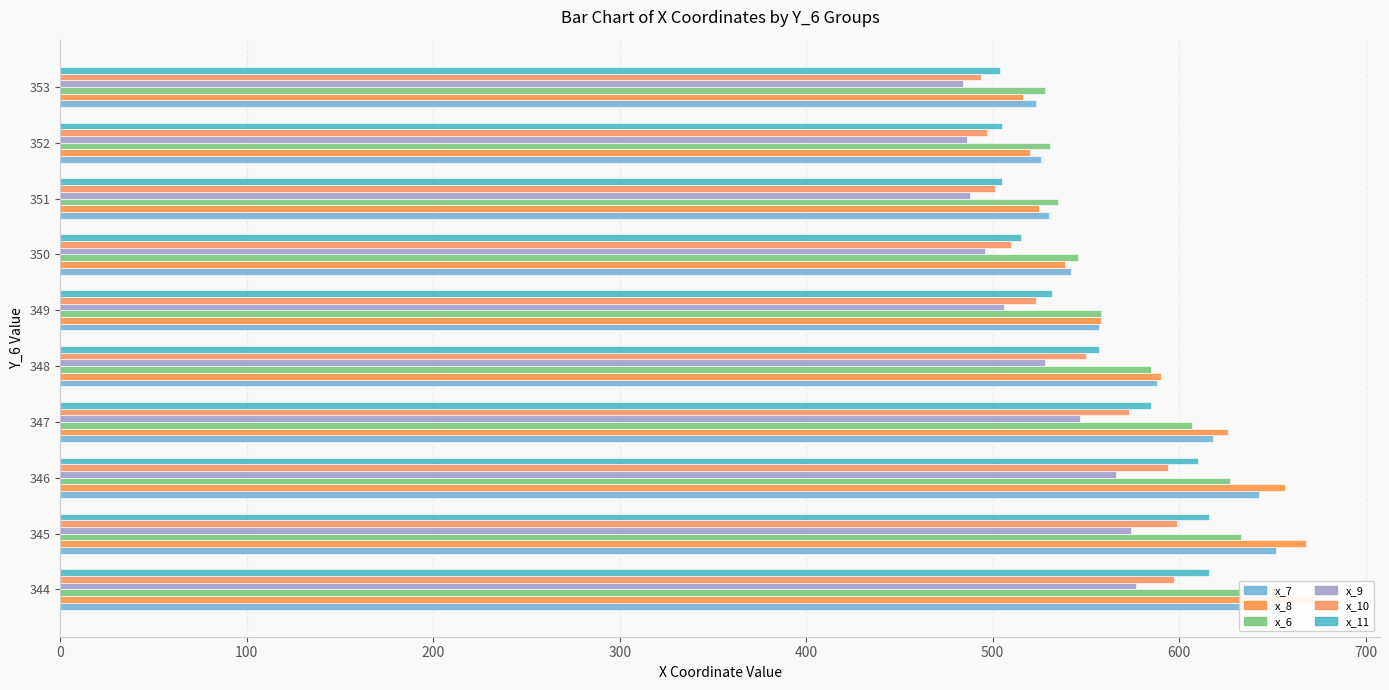

What position from the left is 500?

6